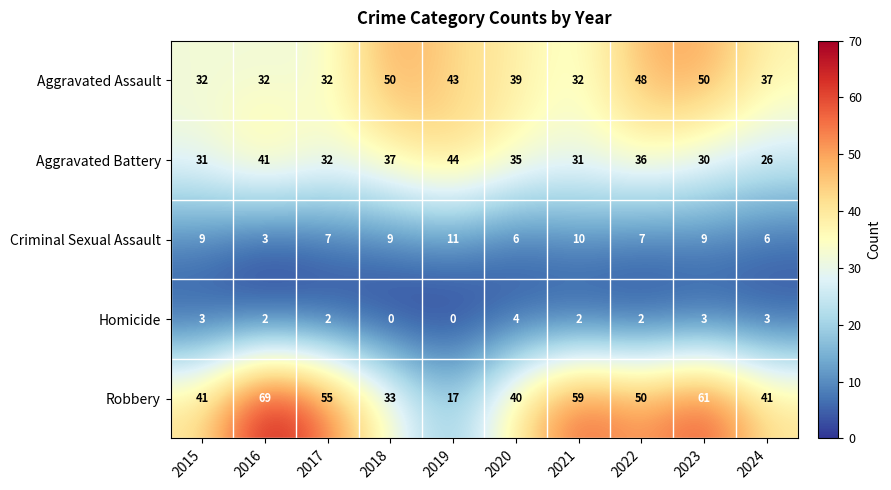

List the series in order of their peak value, lowest first.

Homicide, Criminal Sexual Assault, Aggravated Battery, Aggravated Assault, Robbery